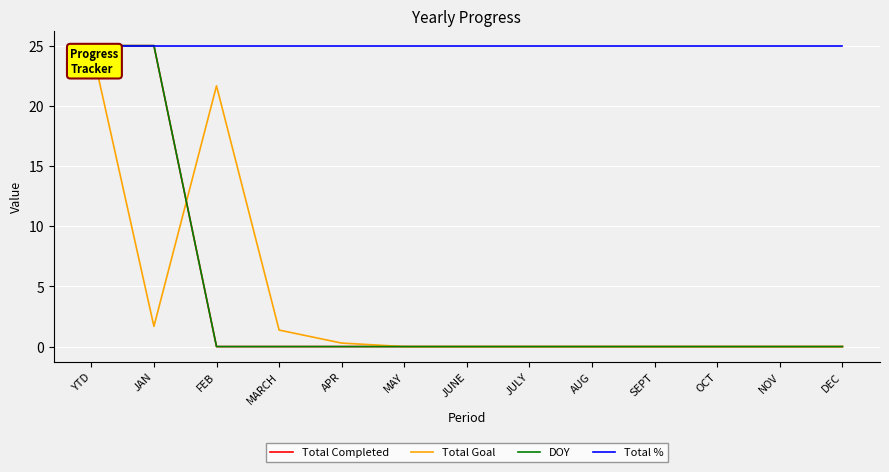

Is this an area chart (filled region under the line)?

No